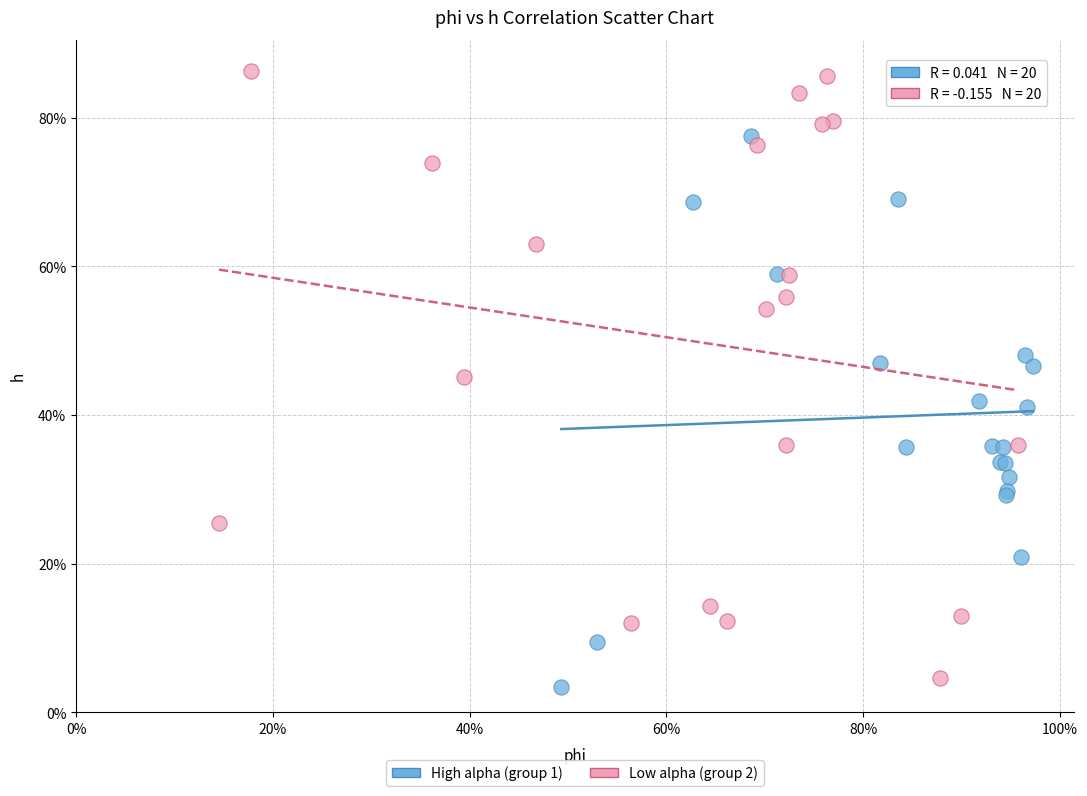

Which series reaches the maximum Y coordinate?

Low alpha (group 2)